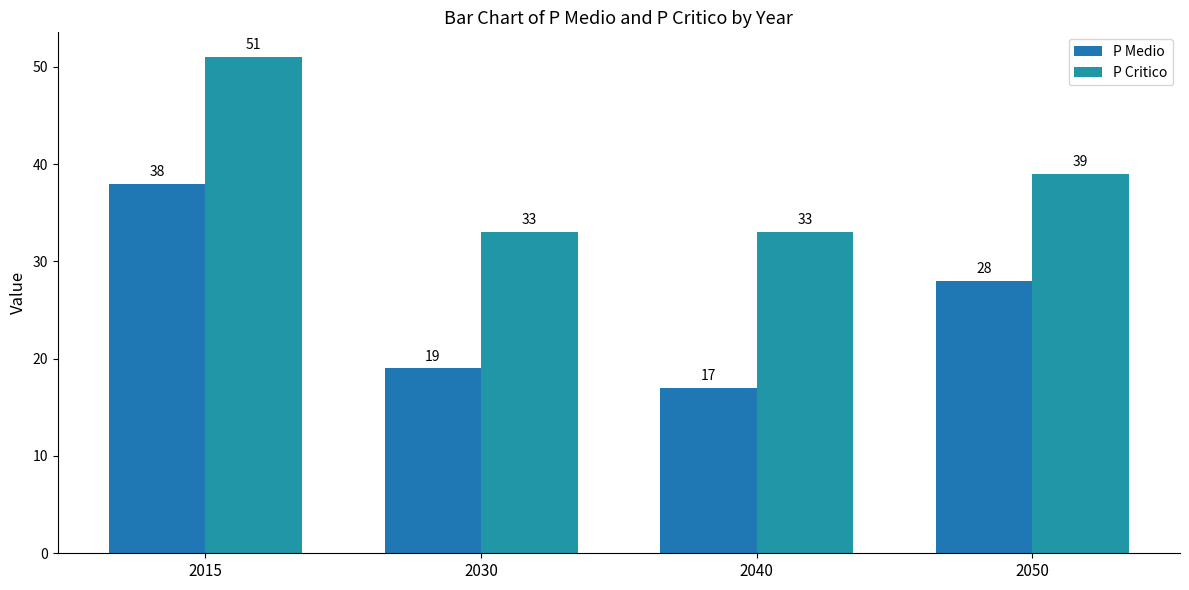

Which series has the widest spread of values?

P Medio